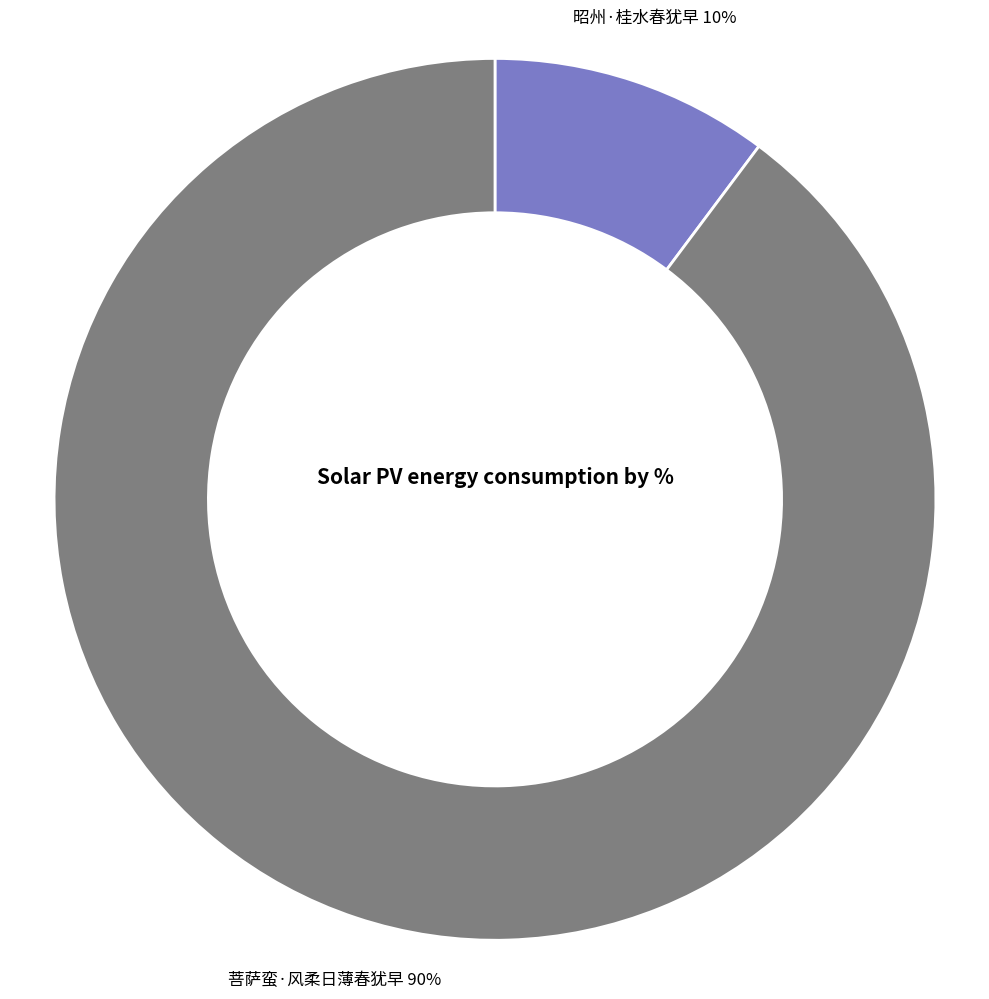

To the nearest percent, what is the combined percentage of 菩萨蛮·风柔日薄春犹早 and 昭州·桂水春犹早?

100%